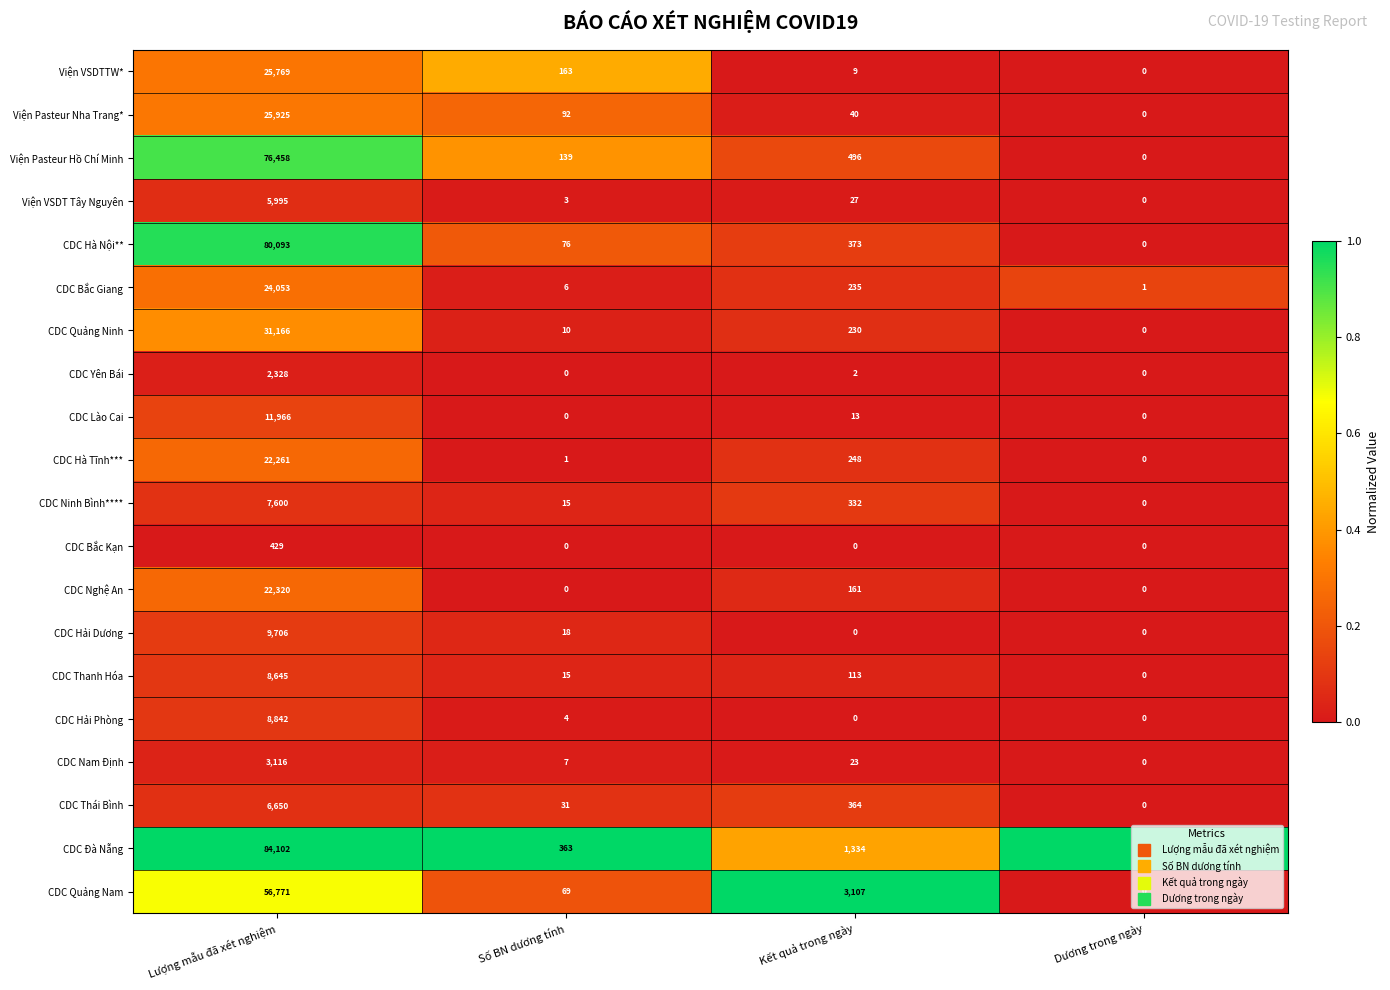

What is the sum of the Viện VSDTTW* values at Lượng mẫu đã xét nghiệm and Kết quả trong ngày?

25778